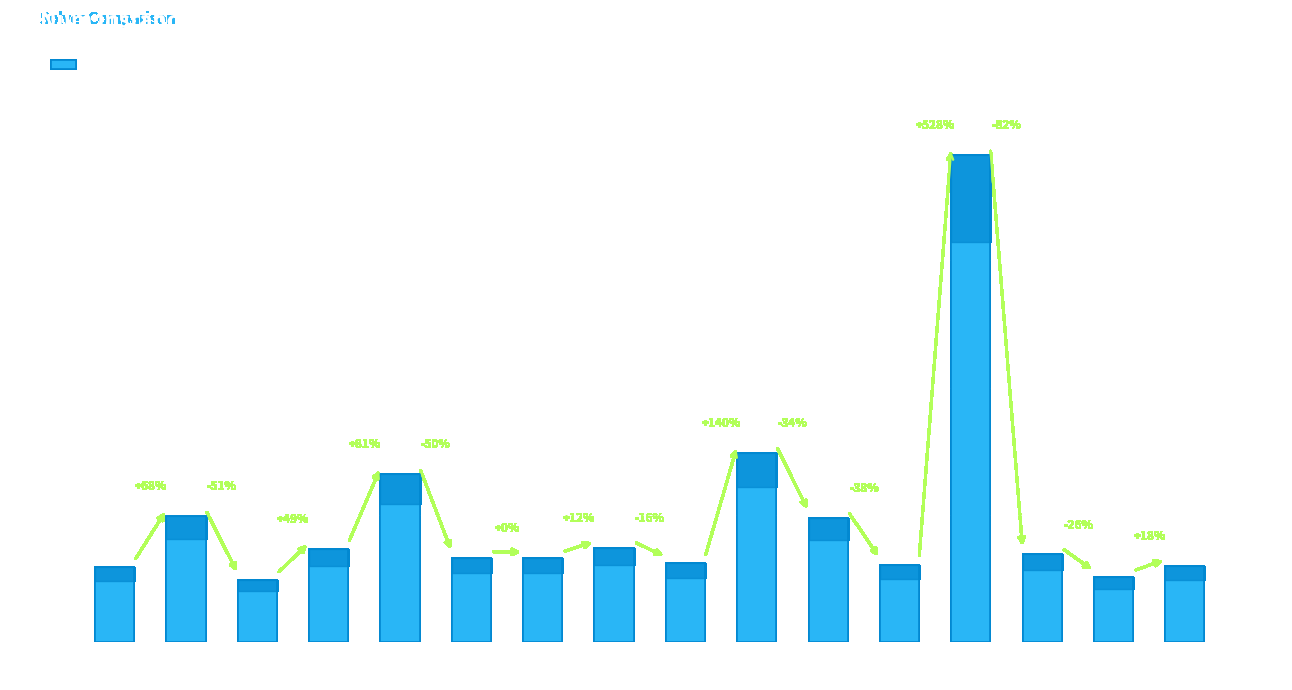

What is the sum of all values?

1551